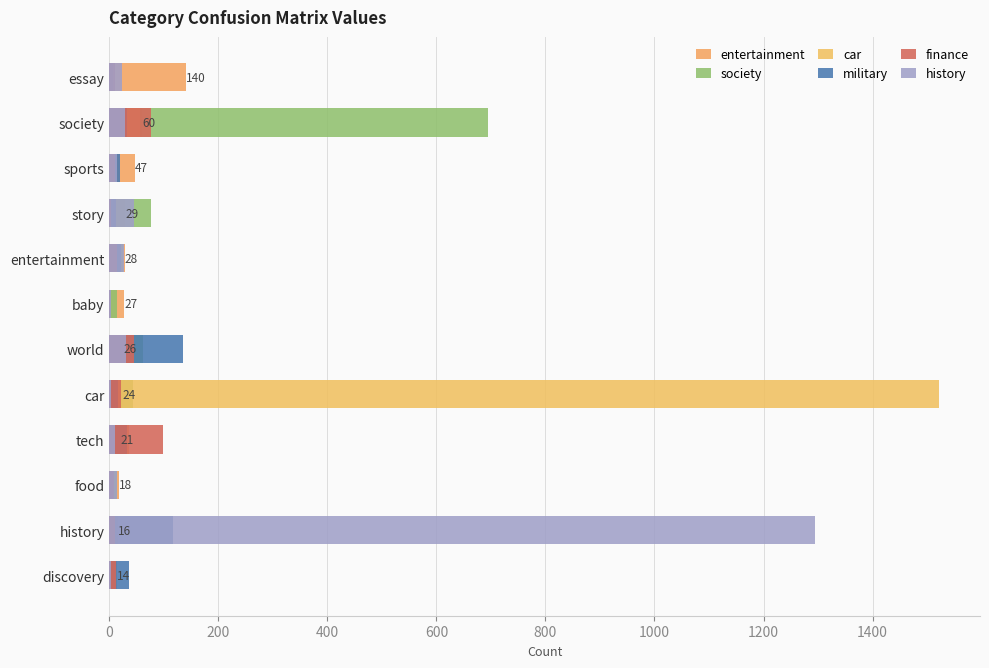

What is the sum of all entertainment values?

450